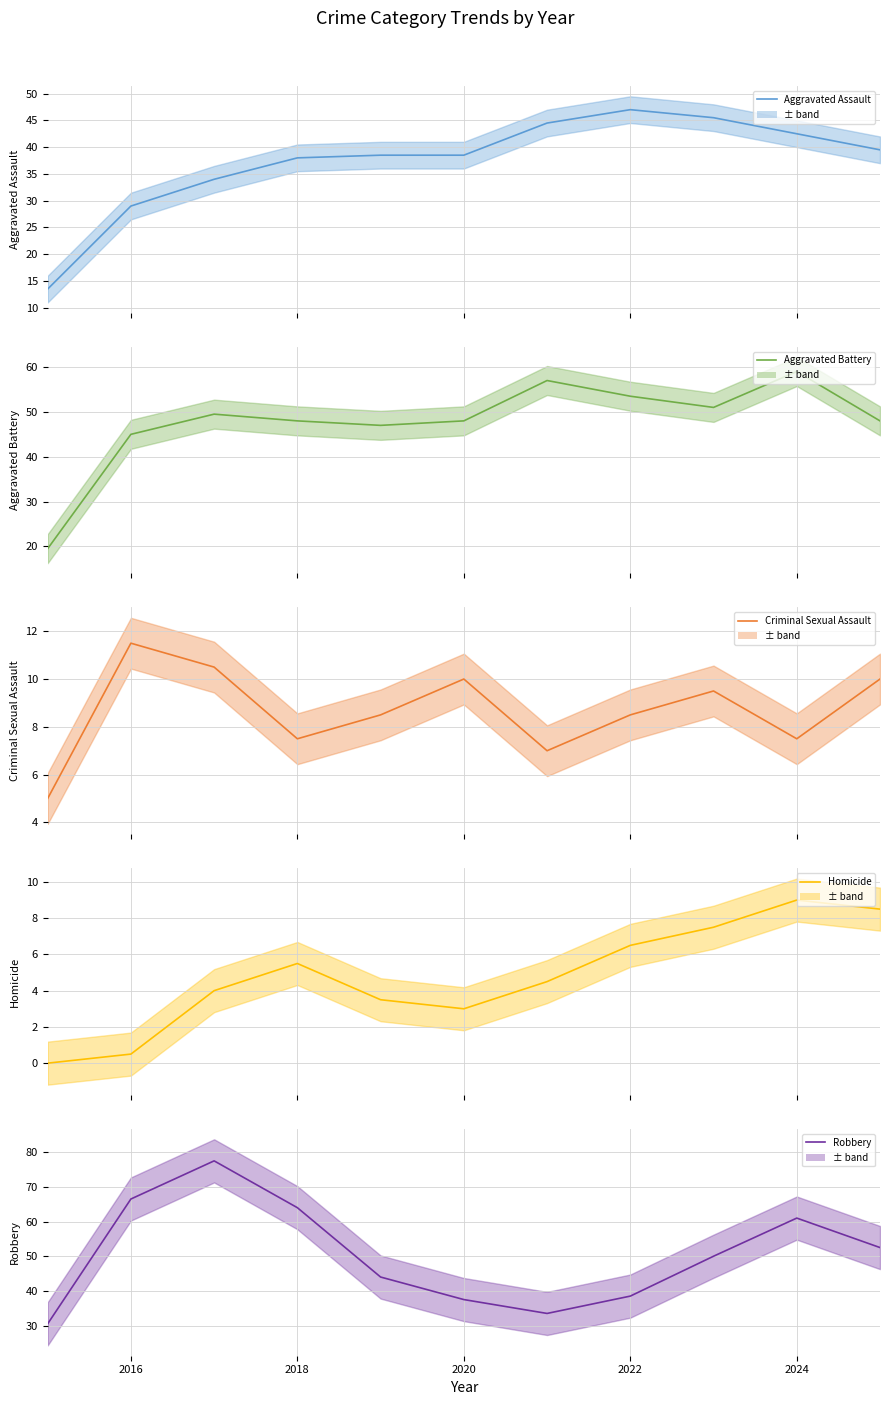

At 2022, list the series in order from largest to smallest.

Aggravated Battery, Aggravated Assault, Robbery, Criminal Sexual Assault, Homicide